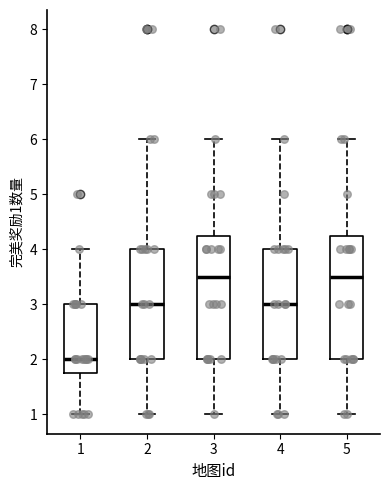

Reading left to right, read every box against the y-axis: the position of its median line, the range the box covers, and the ends of its whiskers. The values are not printed on the chart, so give them approximately, as read against the axis.

1: median 2.0, box 1.8 to 3.0, whiskers 1.0 to 4.0
2: median 3.0, box 2.0 to 4.0, whiskers 1.0 to 6.0
3: median 3.5, box 2.0 to 4.3, whiskers 1.0 to 6.0
4: median 3.0, box 2.0 to 4.0, whiskers 1.0 to 6.0
5: median 3.5, box 2.0 to 4.3, whiskers 1.0 to 6.0